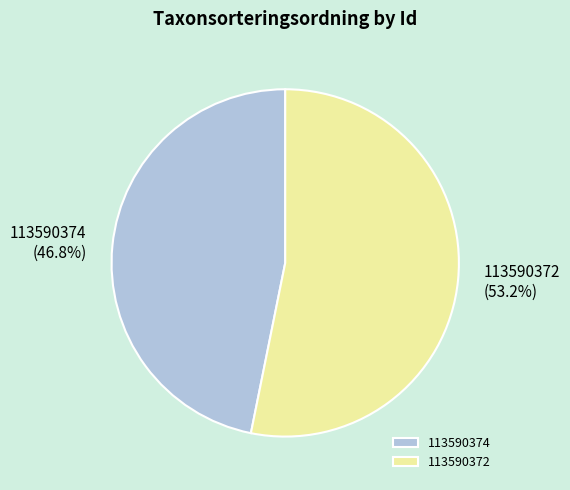

Rank the categories by value from highest to lowest.

113590372, 113590374